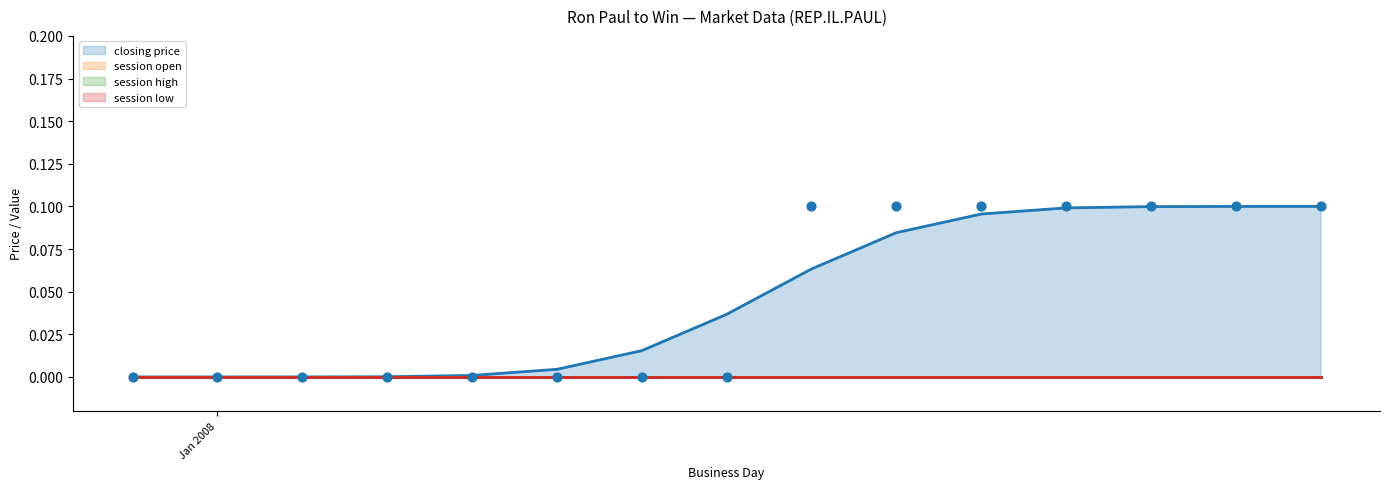

Which series reaches the maximum Y coordinate?

closing price